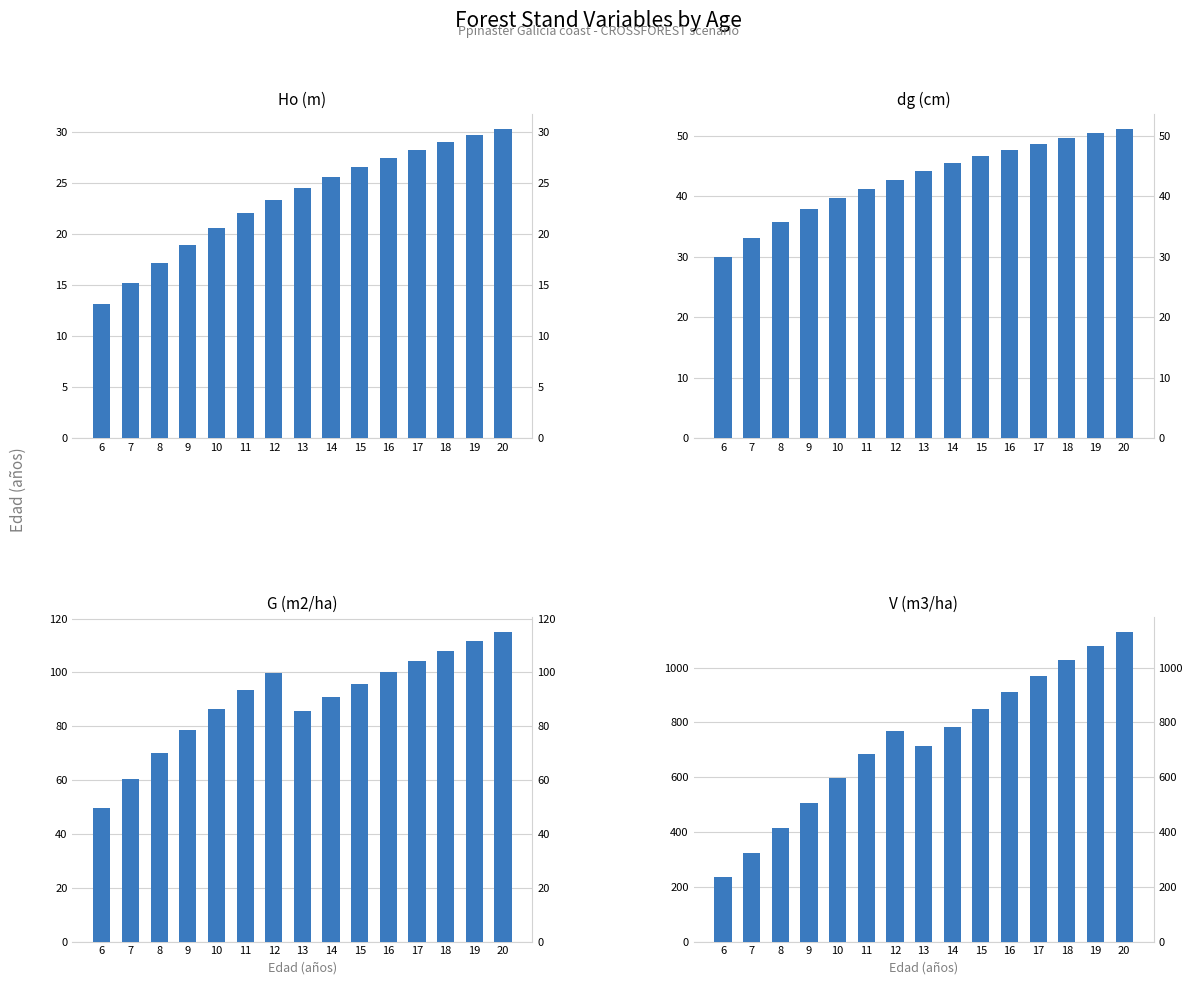

What is the difference between the highest and lowest values at 19?

1049.6